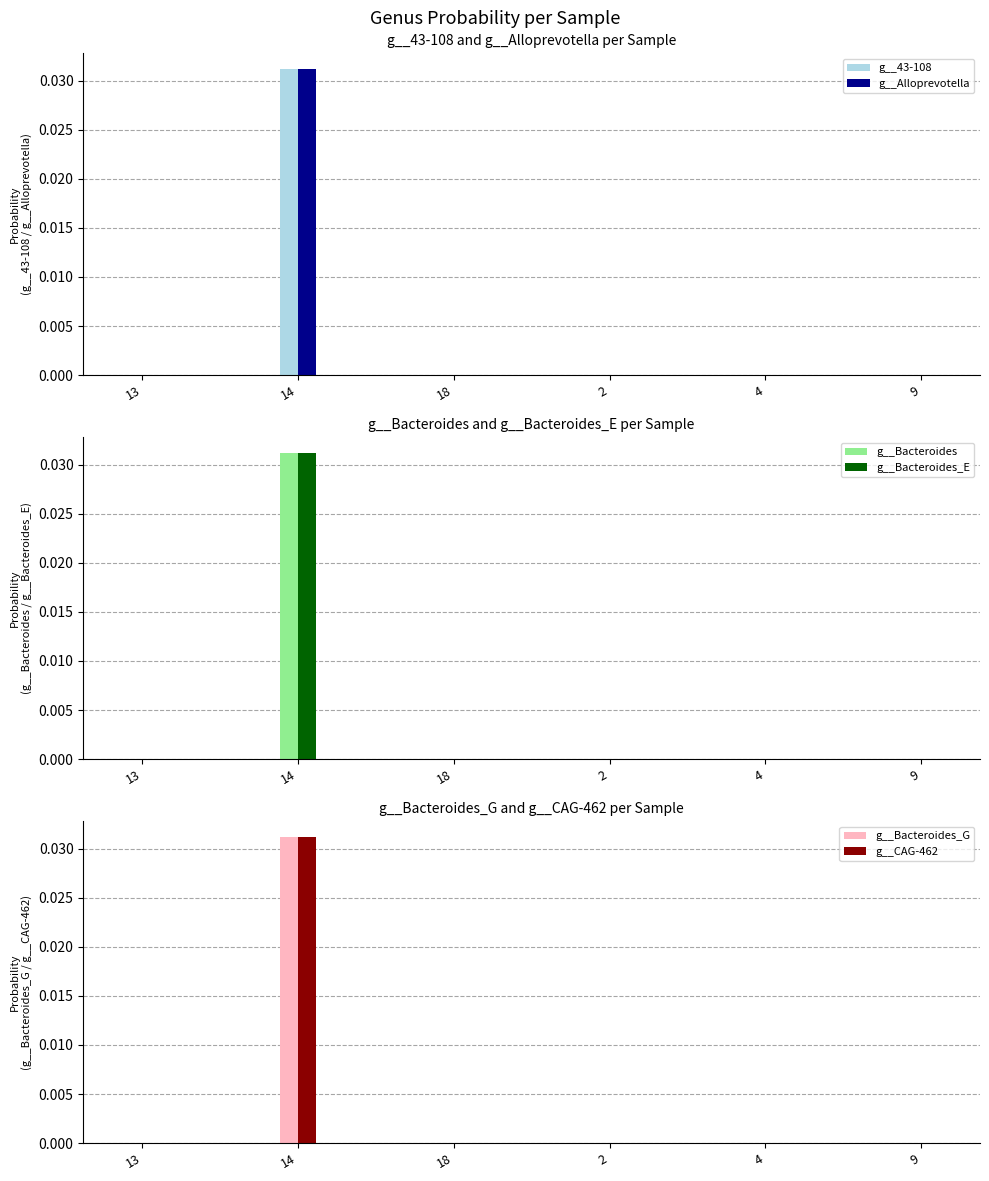

Is it true that g__Alloprevotella equals 0.0 at GB_GCA_012518235.1_4.fasta?

False